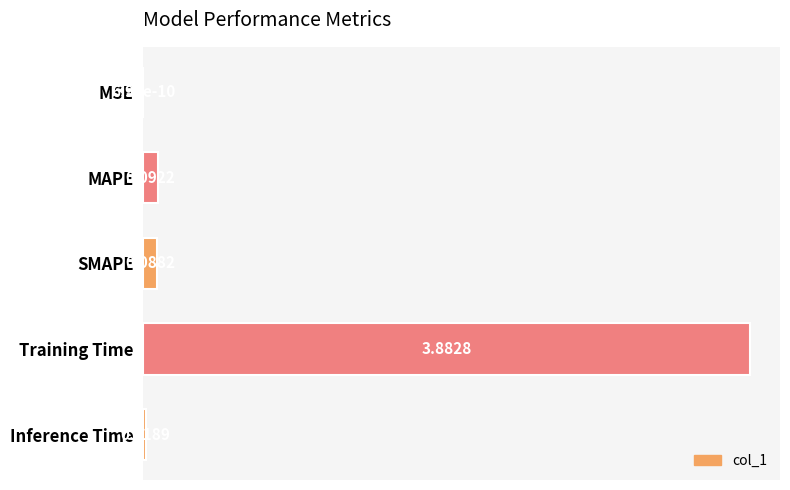

Which has a higher value, MSE or Inference Time?

Inference Time